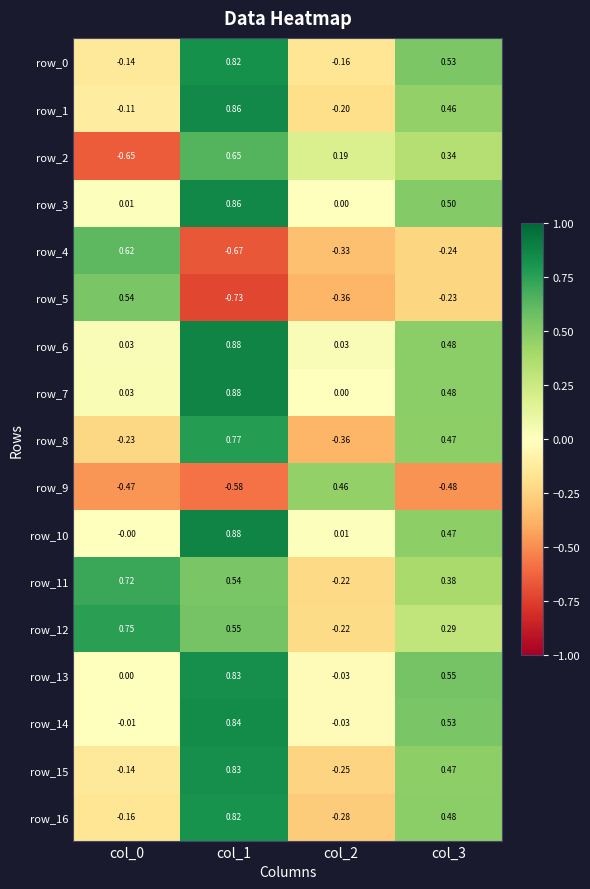

What is the difference between the row_11 values at col_2 and col_0?

0.9